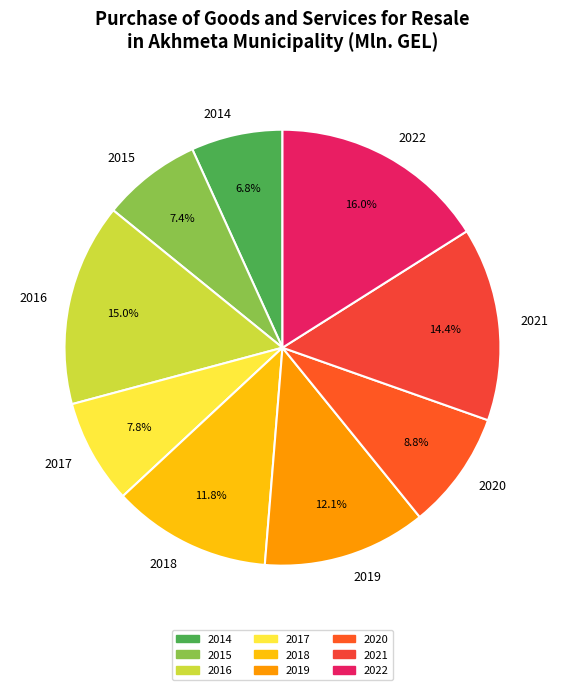

To the nearest percent, what portion does 2018 represent?

12%